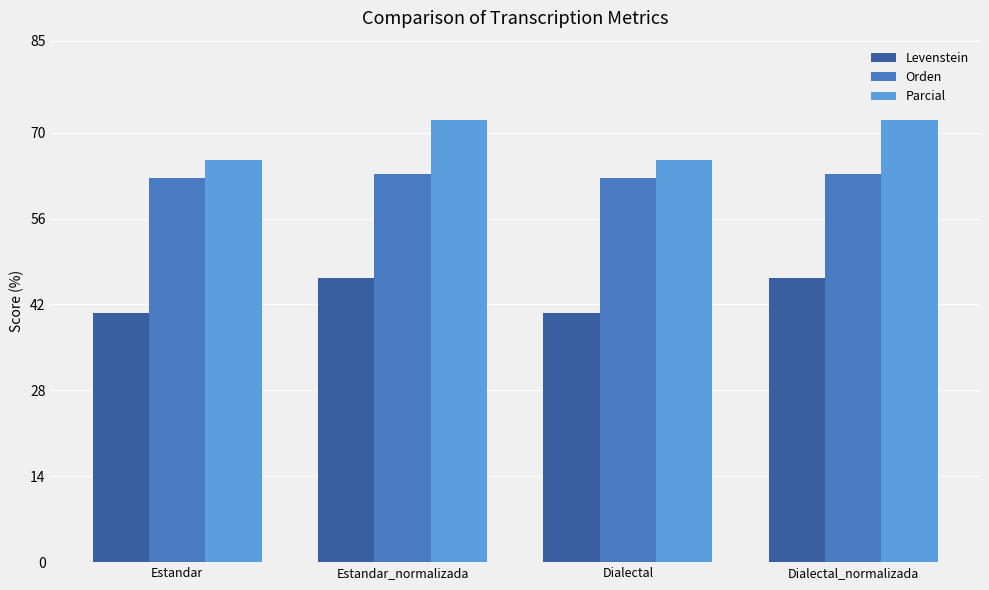

Is the value of Parcial at Dialectal_normalizada greater than the value of Orden at Estandar_normalizada?

Yes